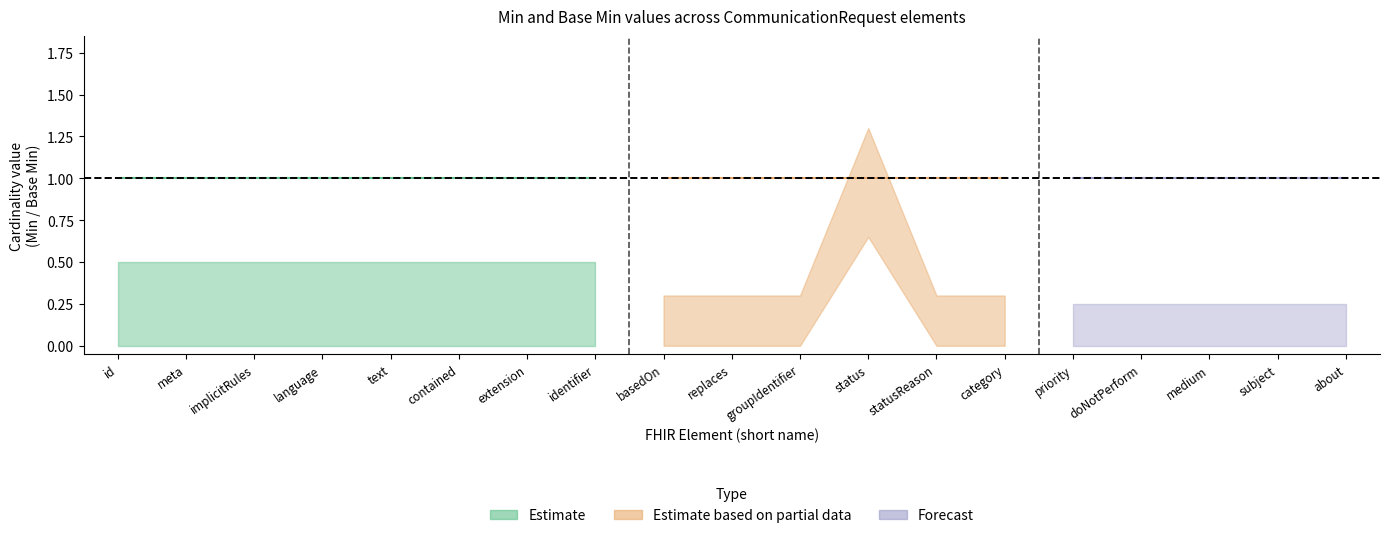

Is it true that Estimate equals 0 at CommunicationRequest.identifier?

False